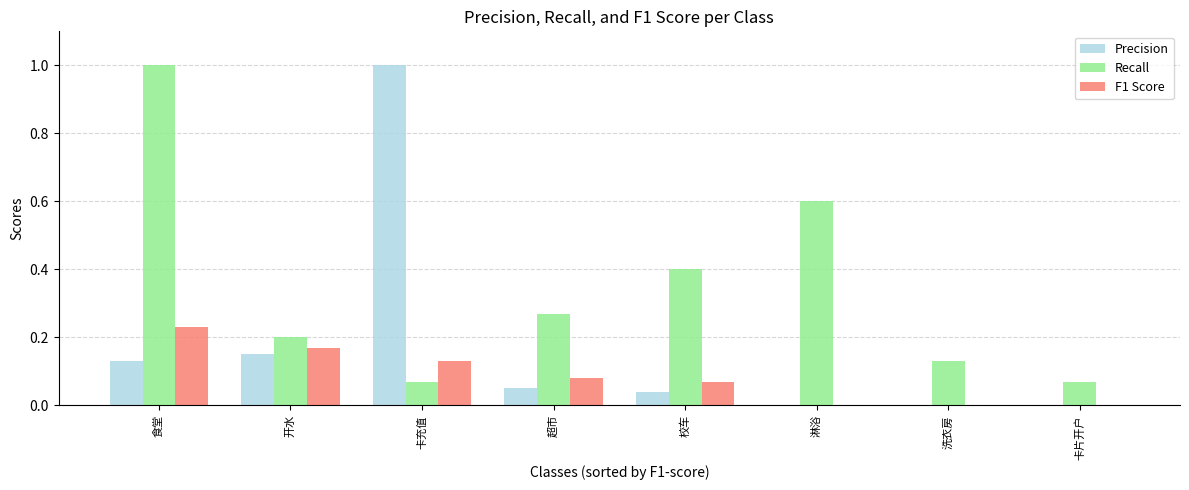

Which series changed the most between 食堂 and 淋浴?

Recall